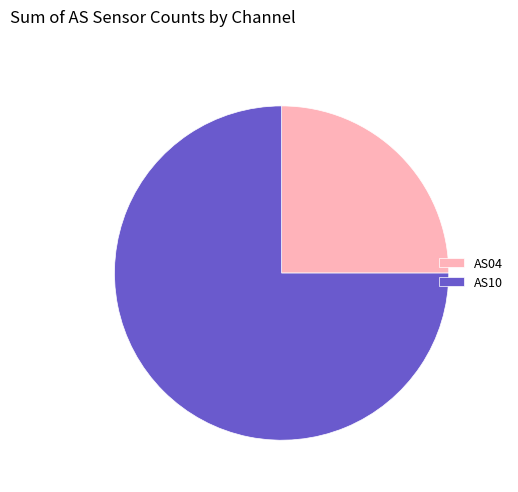

What is the largest slice in the pie chart?

AS10